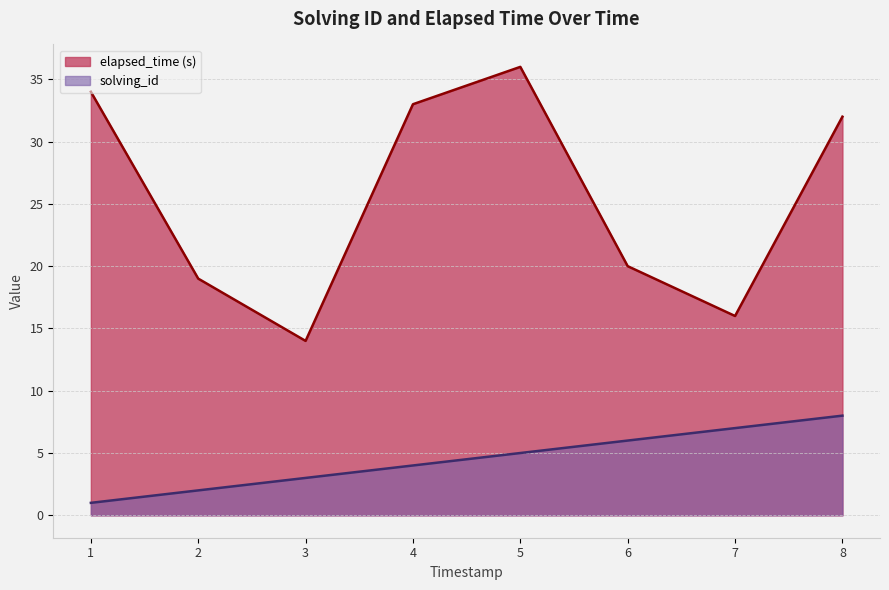

Does the chart display data point markers on the line(s)?

No